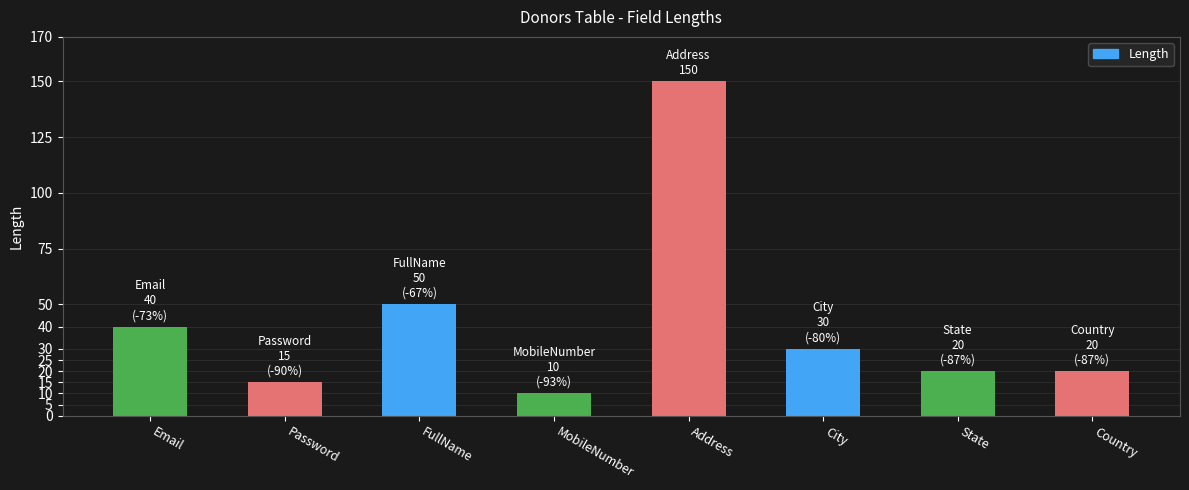

What is the average value?

42